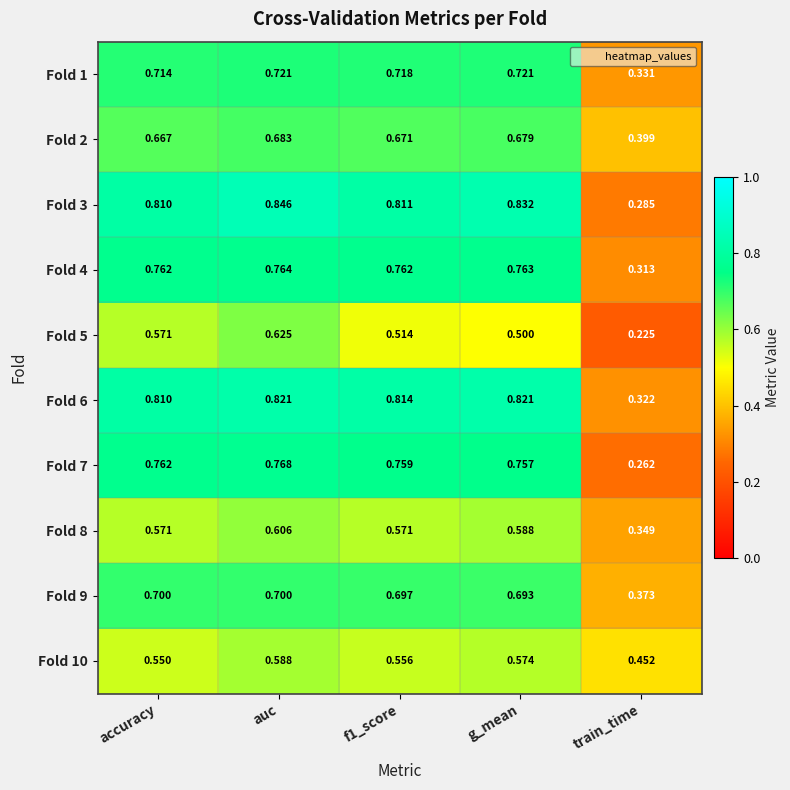

At which label is Fold 9 closest to 0?

train_time